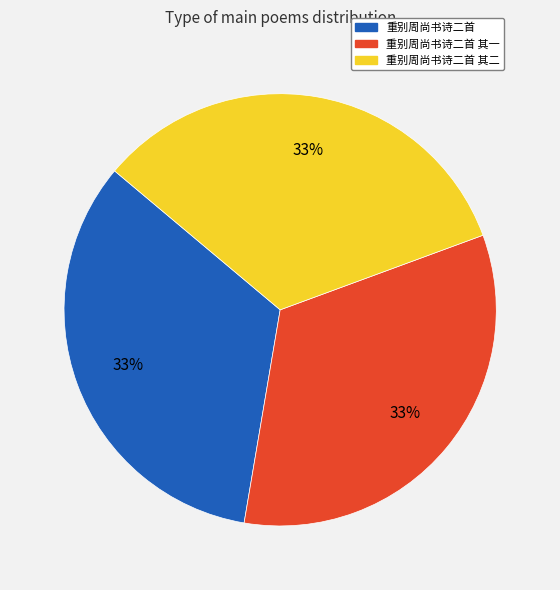

To the nearest percent, what is the average slice percentage?

33%